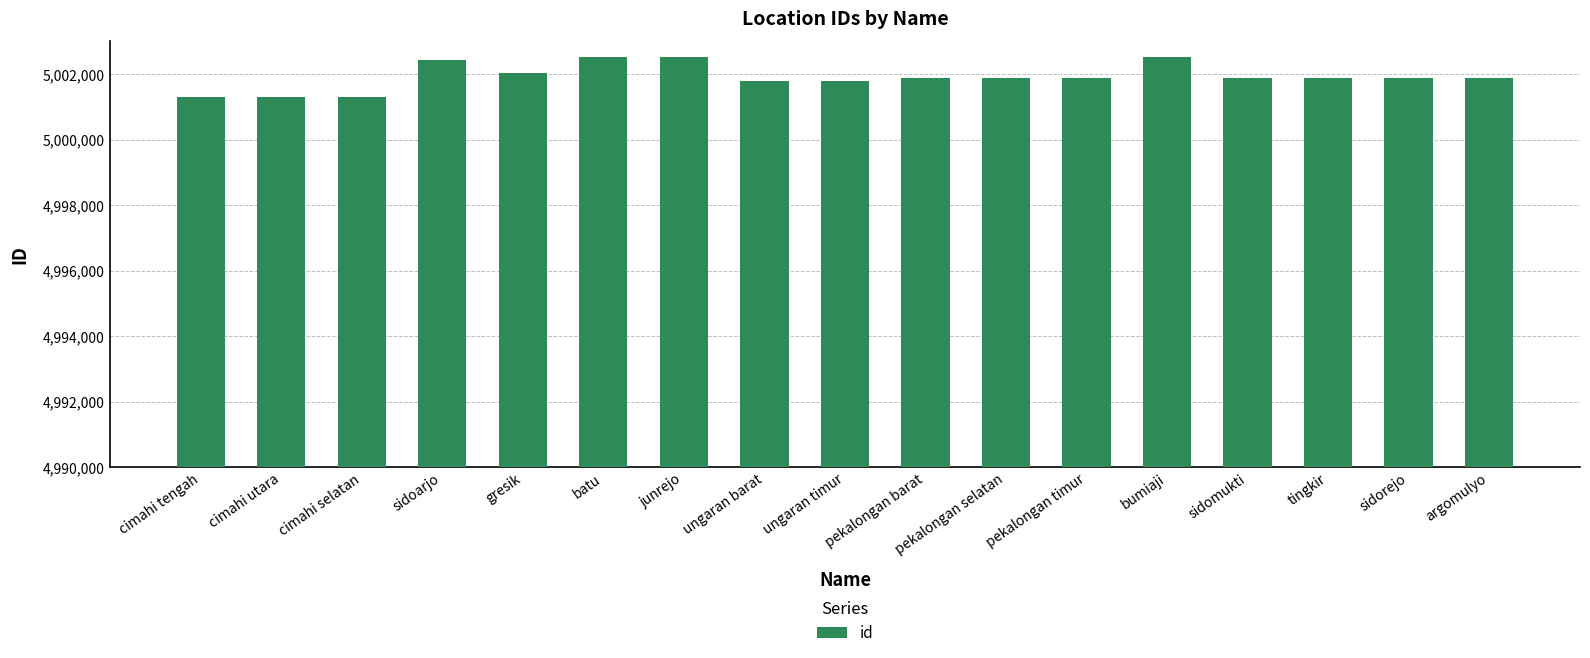

What is the difference between the maximum and minimum values?

1216